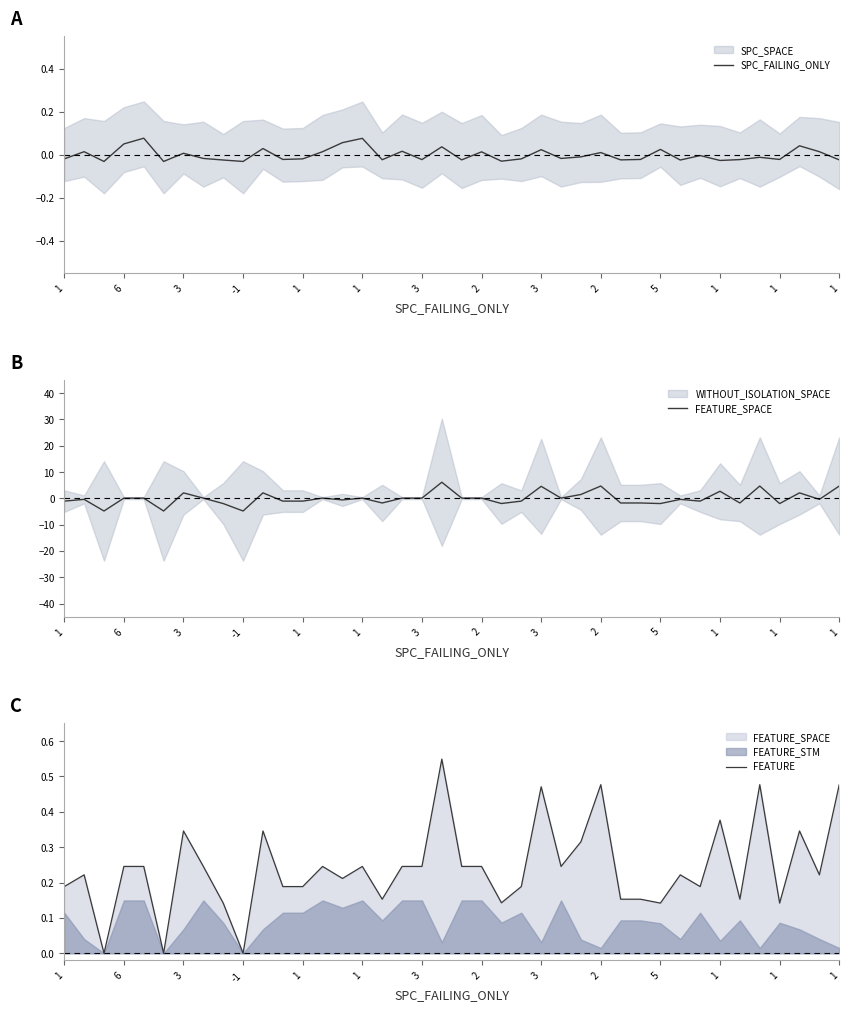

True or false: SPC_FAILING_ONLY has a value of -0.0 at 3.

False